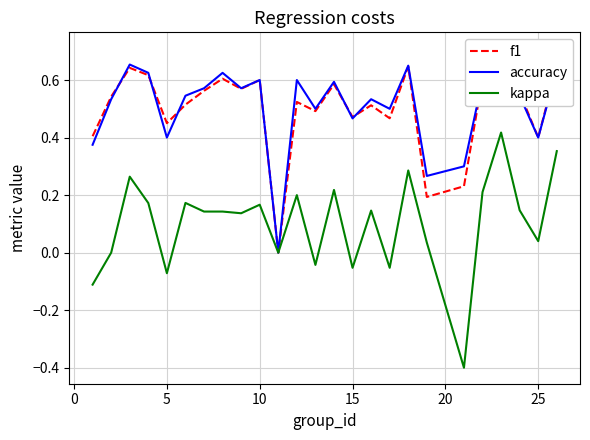

What is the minimum value for kappa?

-0.4